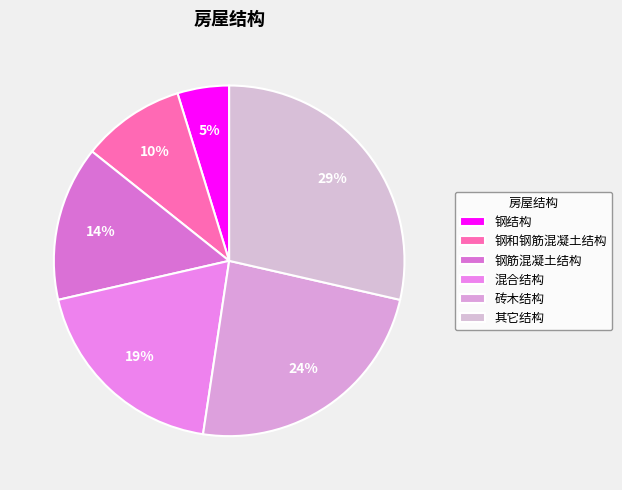

The 钢结构 slice represents 5% of the pie. True or false?

True